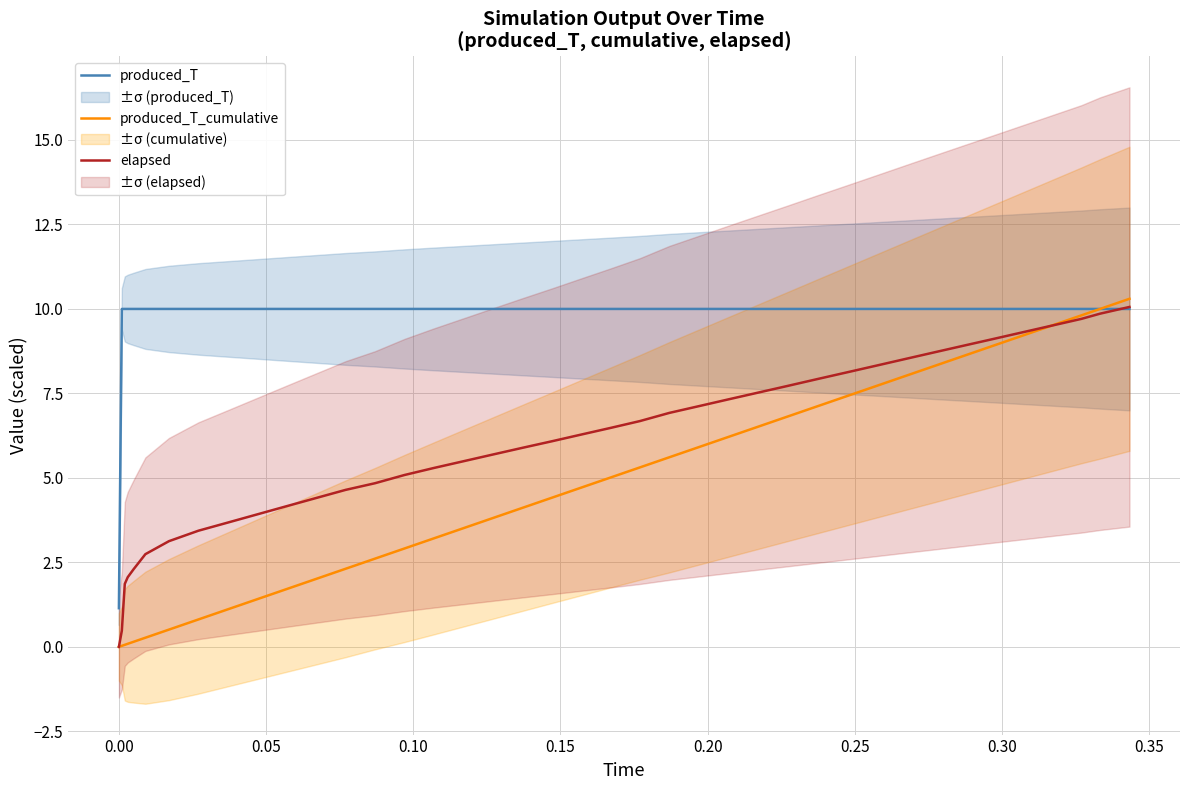

What is the highest value of the produced_T_cumulative series?

10.3